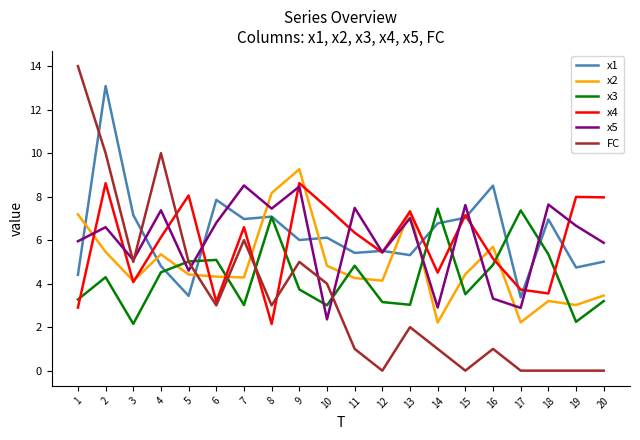

True or false: x3 has a value of 1.0 at 20.

False